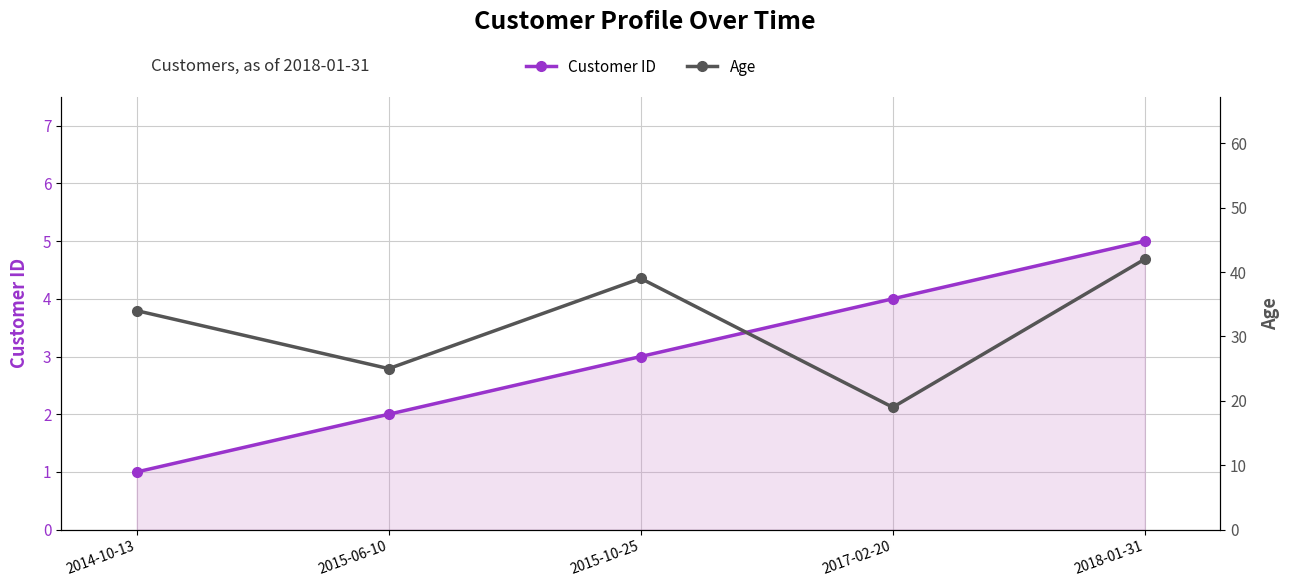

Reading left to right, list all the values displayed in this chart.

Customer ID: 1	2	3	4	5
Age: 34	25	39	19	42